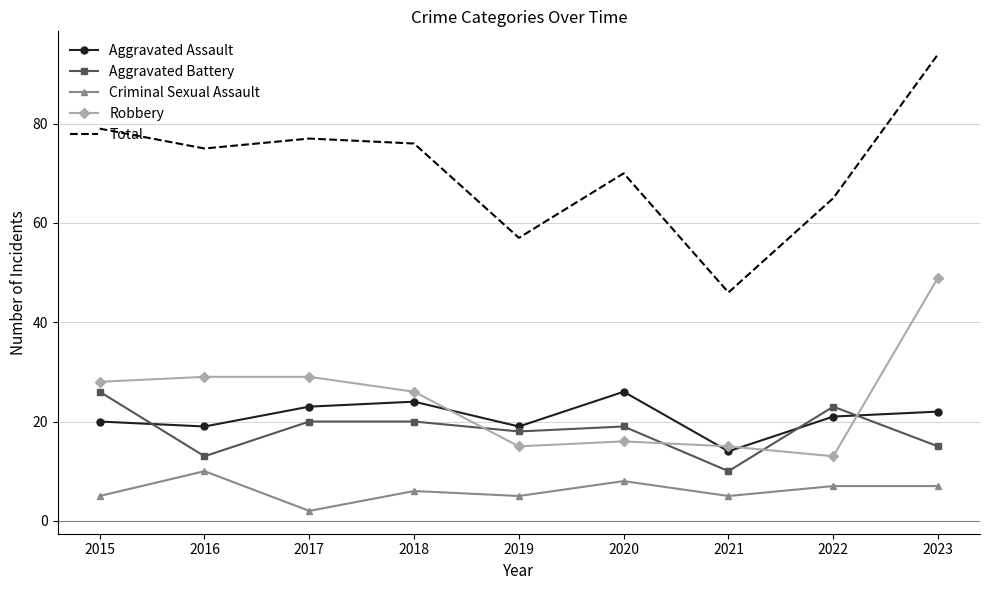

Which series ends up on top after the final intersection of Aggravated Battery and Aggravated Assault?

Aggravated Assault